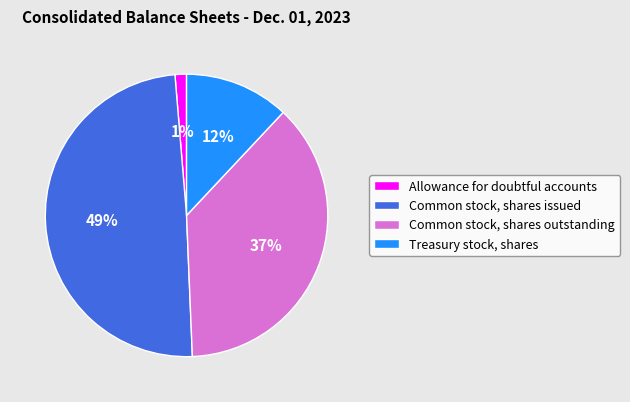

Is Treasury stock, shares the majority of the pie?

No